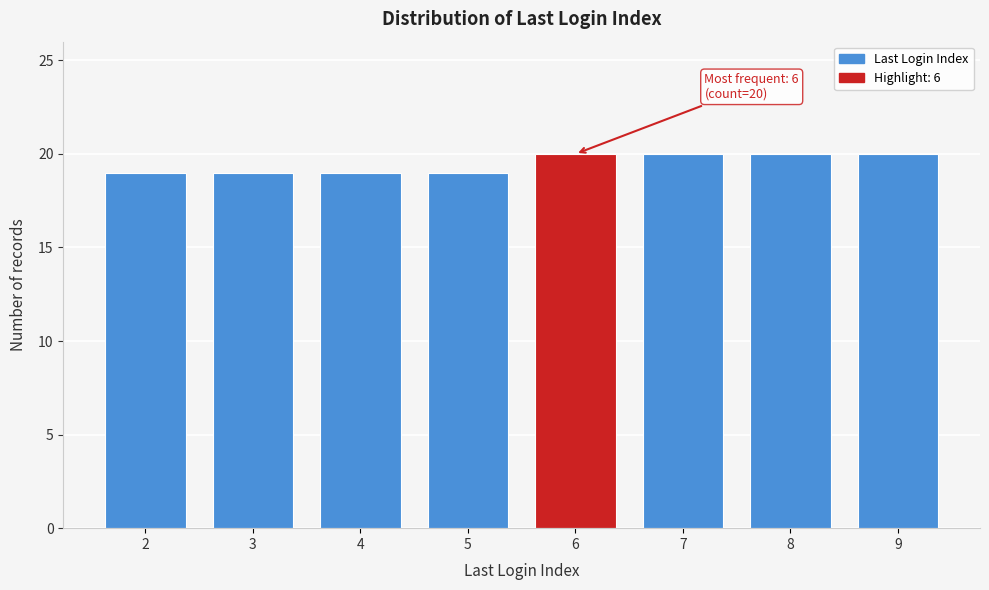

Reading right to left, list all the values displayed in this chart.

9=20	8=20	7=20	6=20	5=19	4=19	3=19	2=19